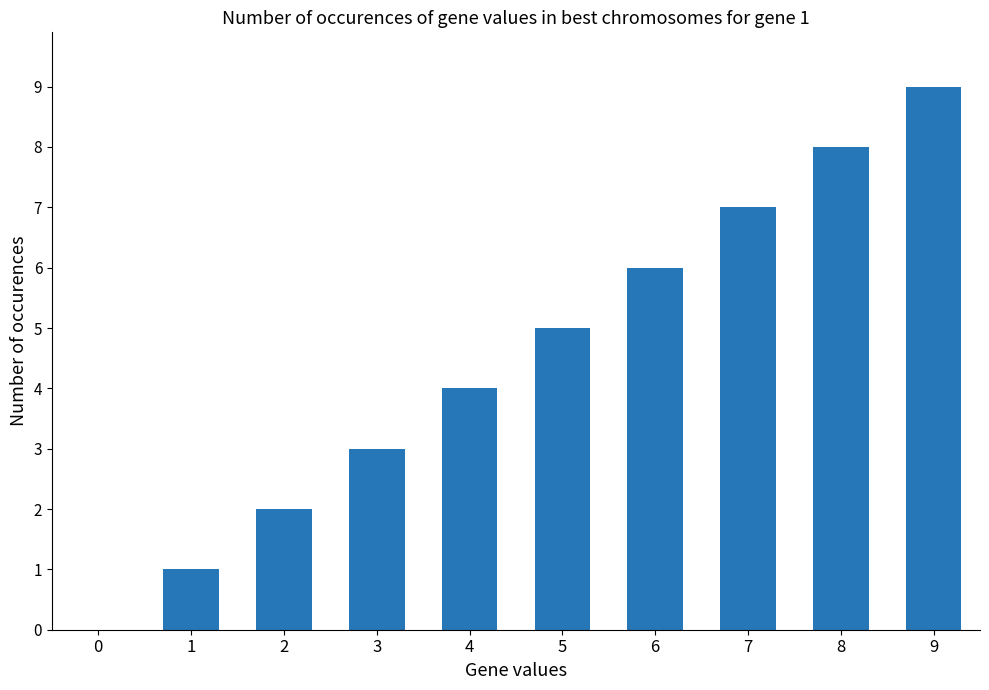

What is the greatest value displayed?

9